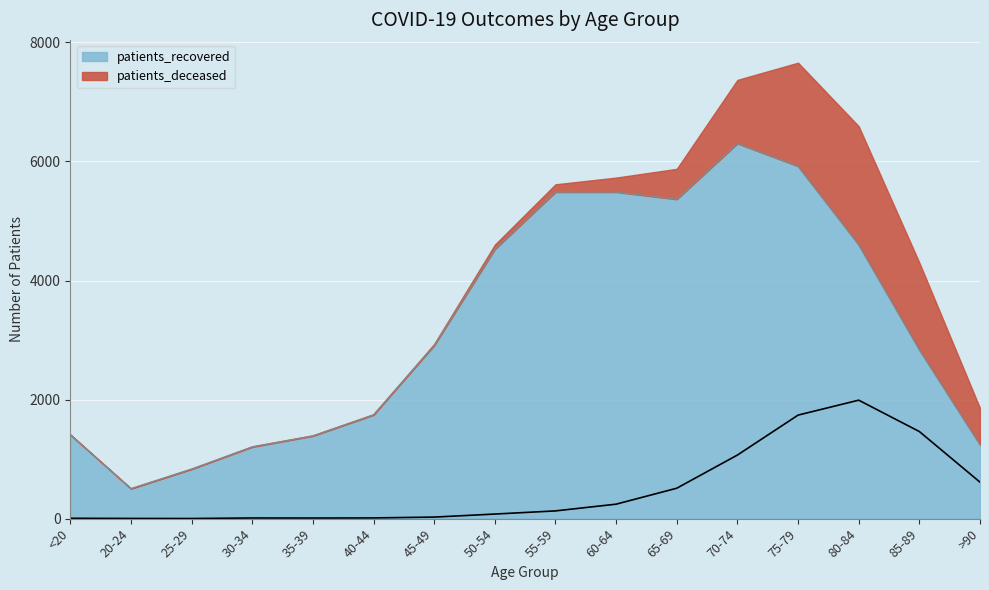

Rank the categories by patients_deceased value from lowest to highest.

25-29, 20-24, <20, 35-39, 30-34, 40-44, 45-49, 50-54, 55-59, 60-64, 65-69, >90, 70-74, 85-89, 75-79, 80-84